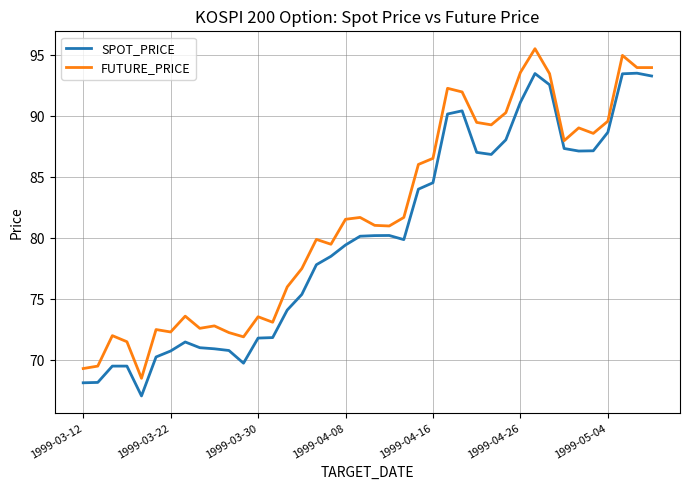

What is the sum of all SPOT_PRICE values?

3205.8